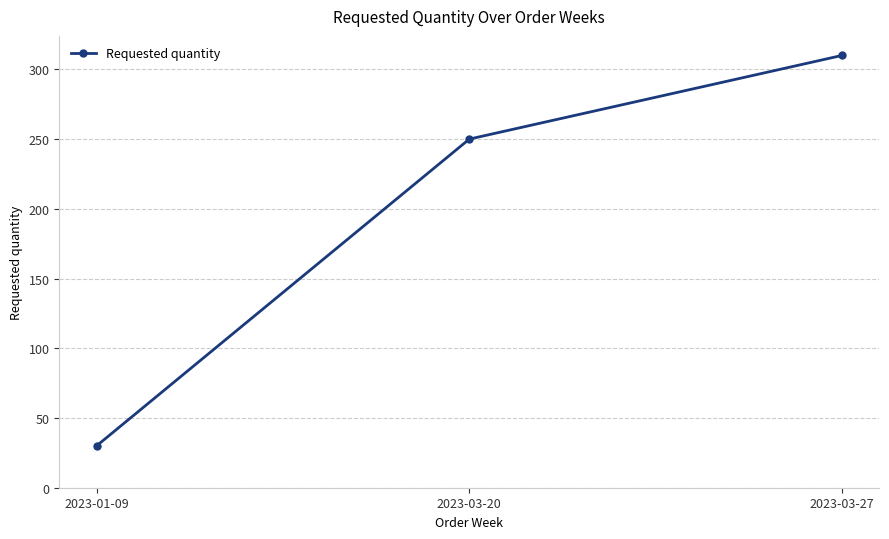

What is the change in value from 2023-01-09 to 2023-03-20?

+220